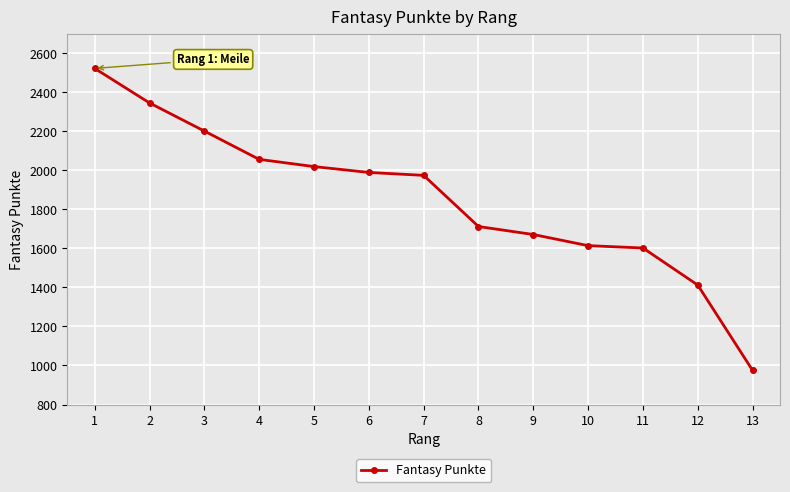

Is it true that the value at 4 is 2929?

False